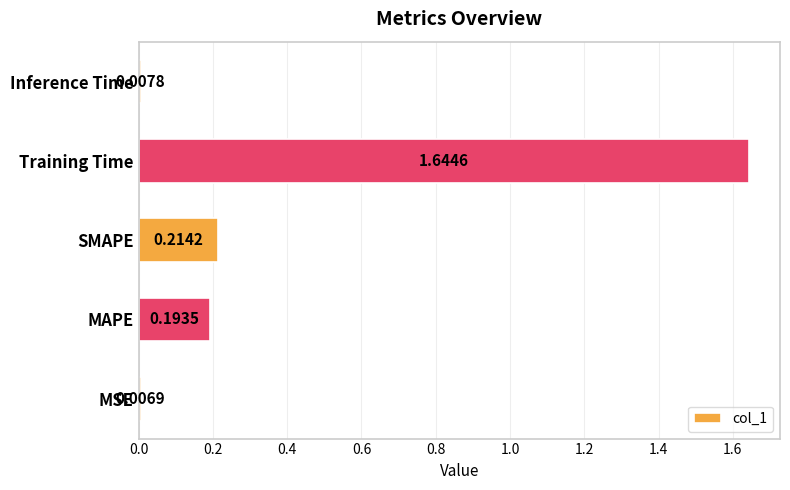

Rank the categories by value from lowest to highest.

MSE, Inference Time, MAPE, SMAPE, Training Time